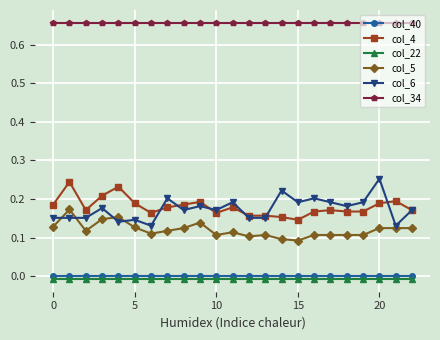

True or false: col_34 and col_5 cross at least once.

False